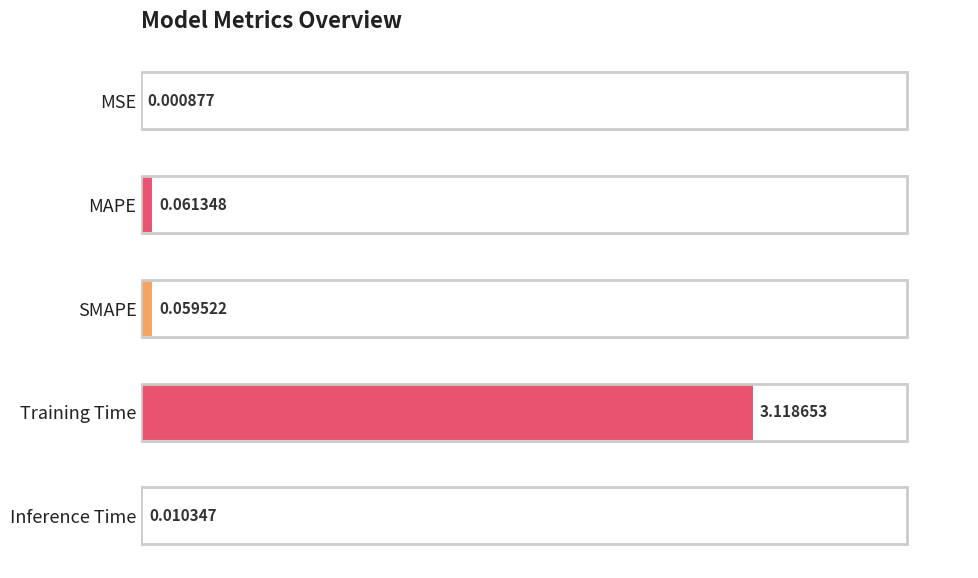

Which has a higher value, MAPE or Inference Time?

MAPE